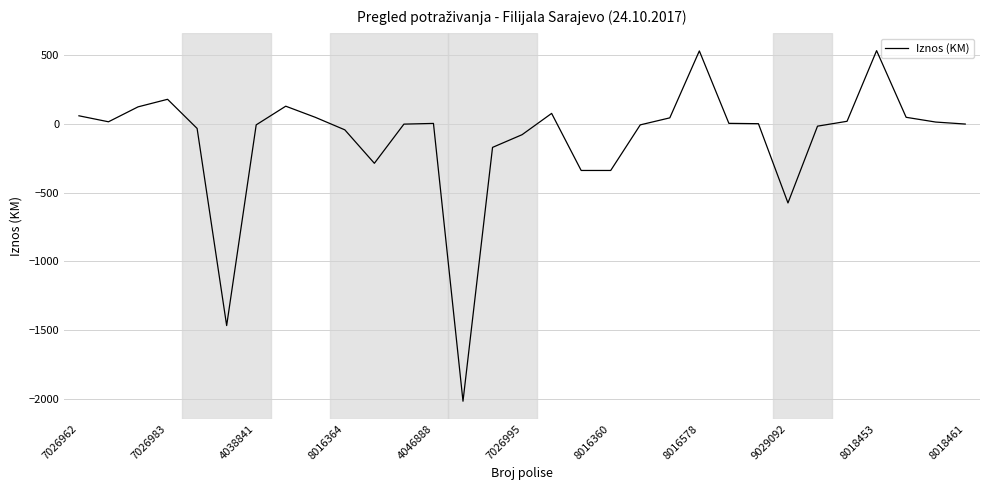

What is the smallest value displayed?

-2016.5